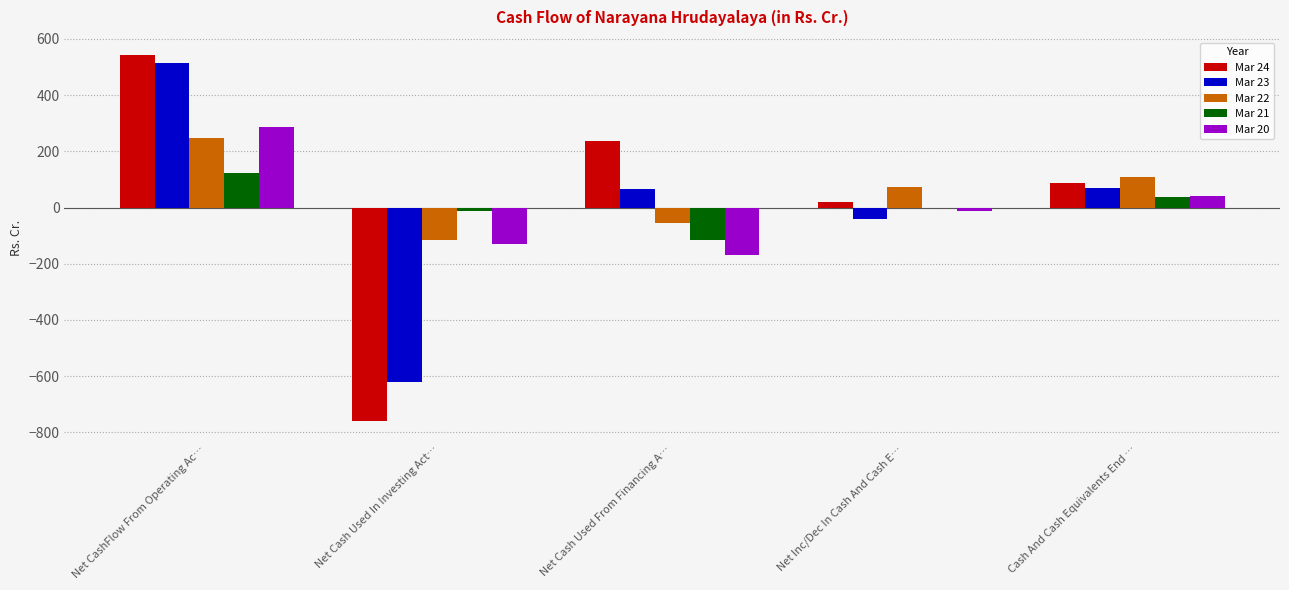

Are the bars grouped side by side (vs. stacked)?

Yes